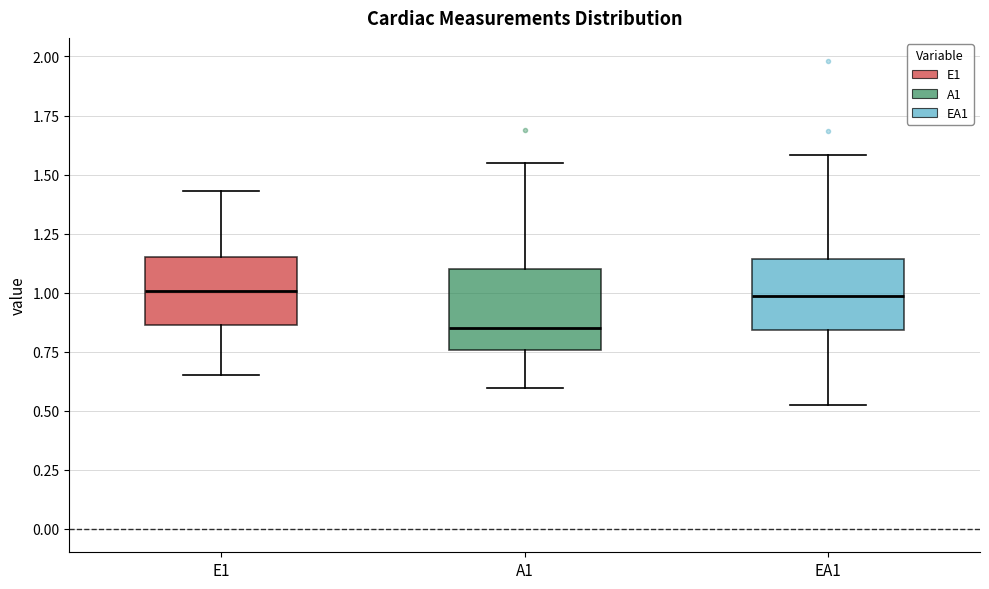

Reading left to right, transcribe this box plot: for each box, give where its median line is, the range the box spans, and where its two whiskers end, as read against the y-axis. The values are not printed on the chart, so give them approximately, as read against the axis.

E1: median 1.00, box 0.85 to 1.15, whiskers 0.65 to 1.45
A1: median 0.85, box 0.75 to 1.10, whiskers 0.60 to 1.55
EA1: median 1.00, box 0.85 to 1.15, whiskers 0.50 to 1.60